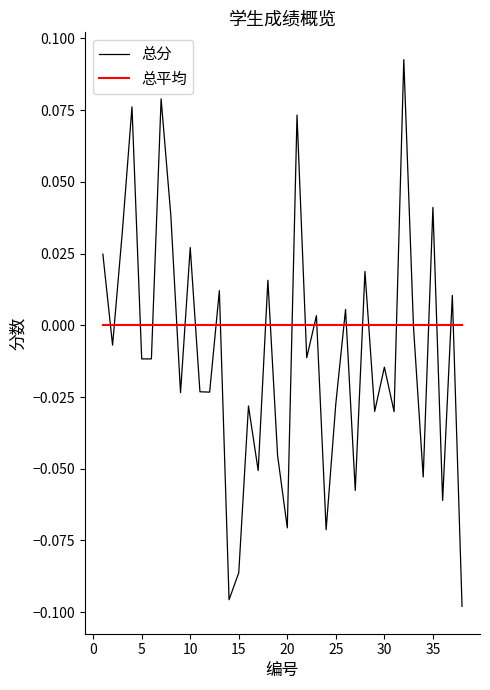

Which series has the widest spread of values?

总分